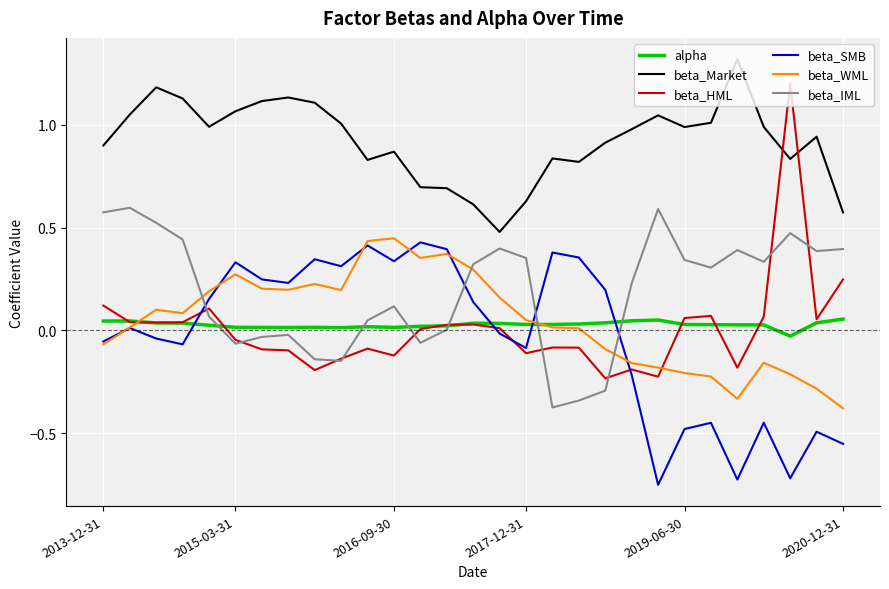

How many times do beta_WML and beta_IML cross each other?

4